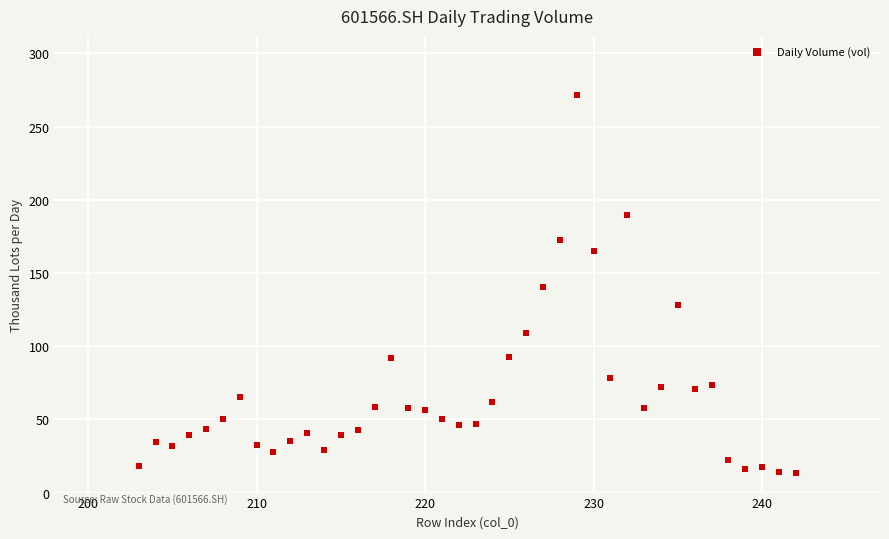

What is the range of X values (max minus min)?

39.0